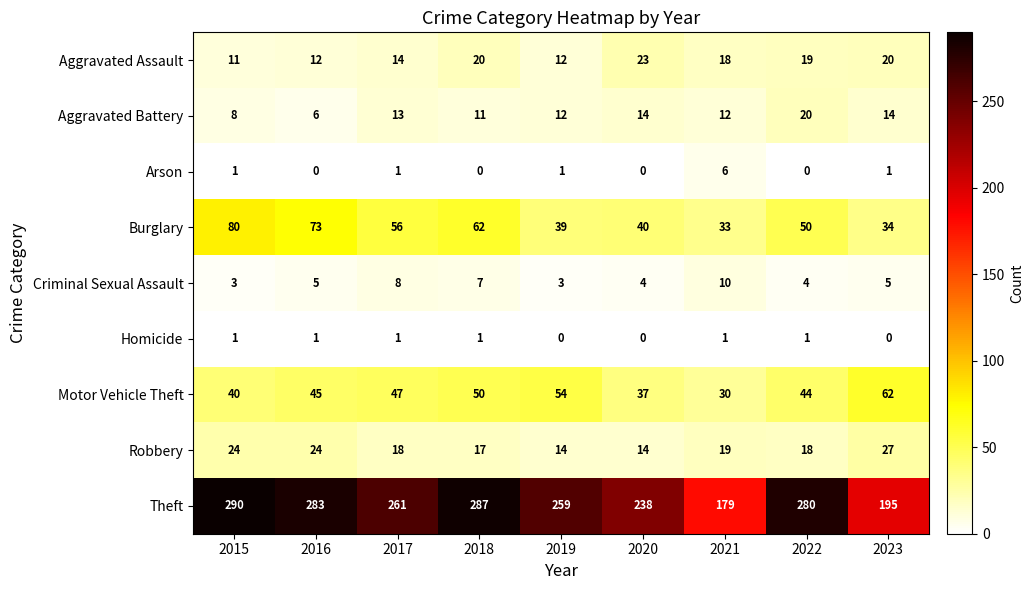

Is it true that Arson equals 1 at 2019?

True